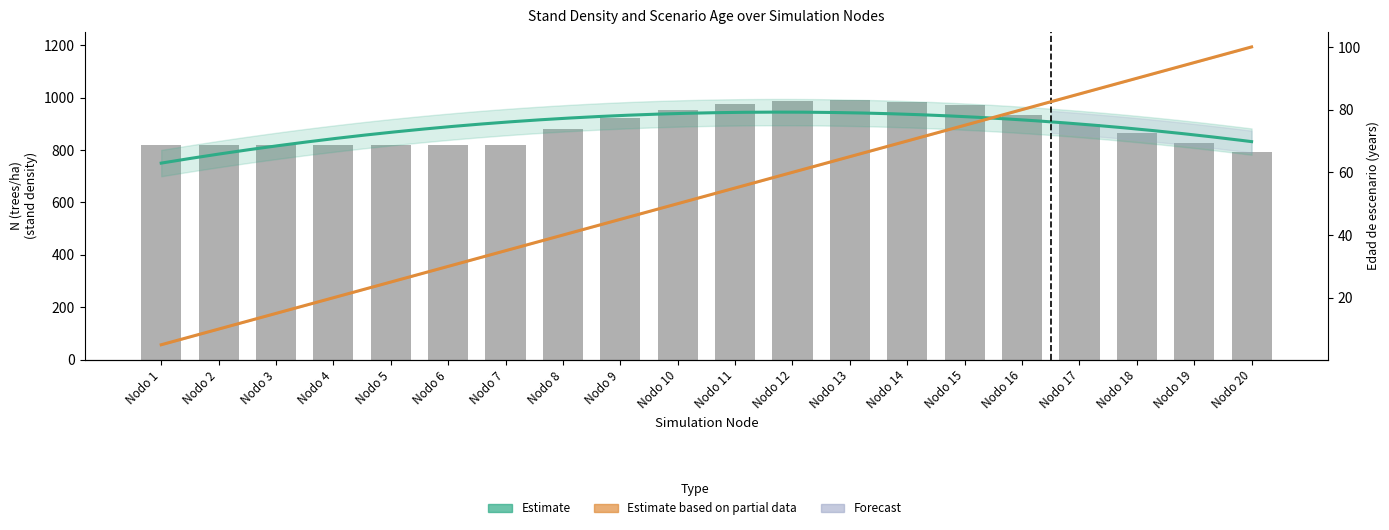

At which category does the chart reach its minimum across all series?

Nodo 20